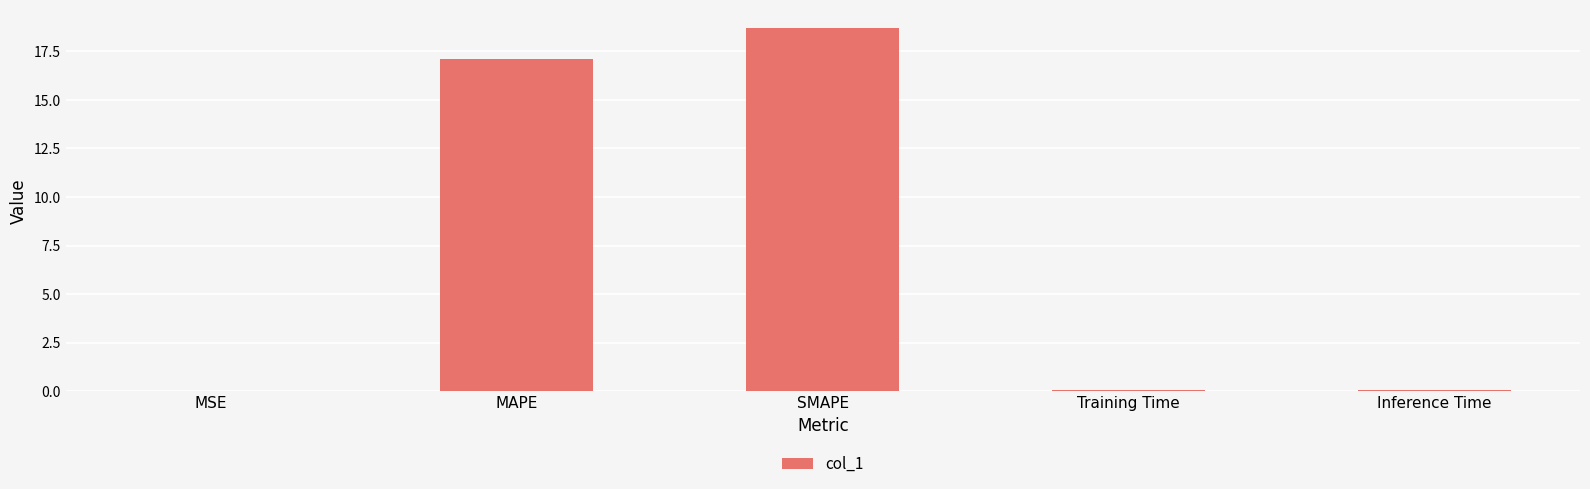

What is the sum of all values?

35.9